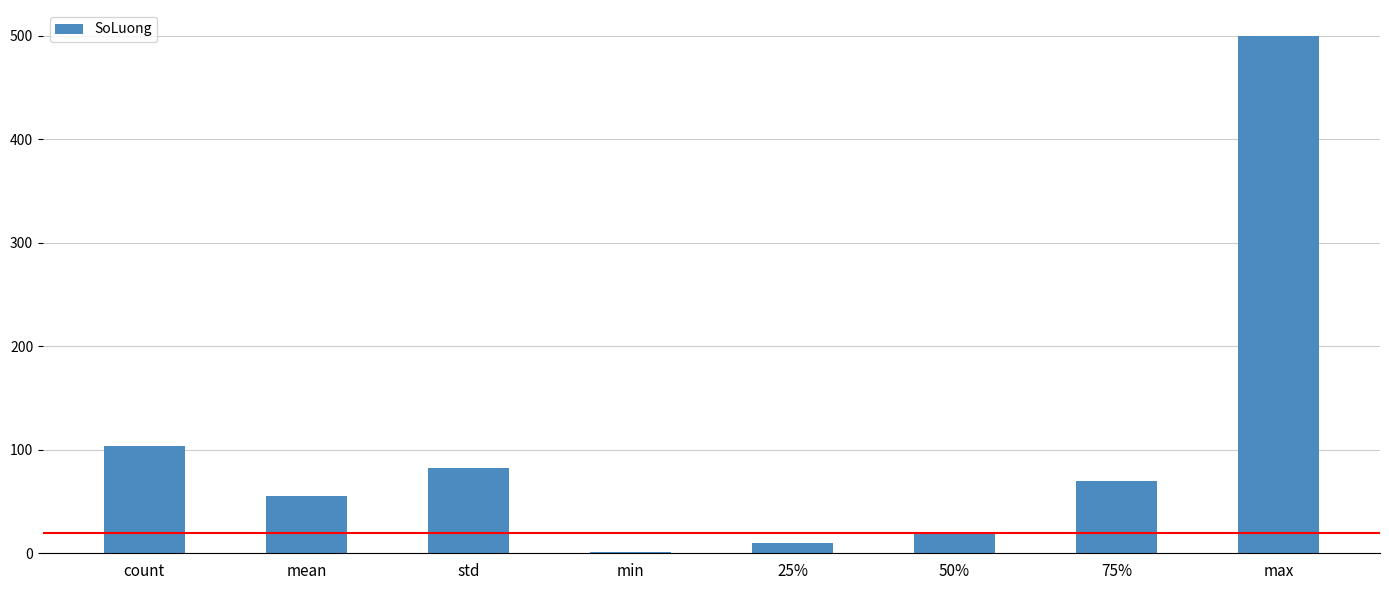

What is the change in value from min to 50%?

+19.0